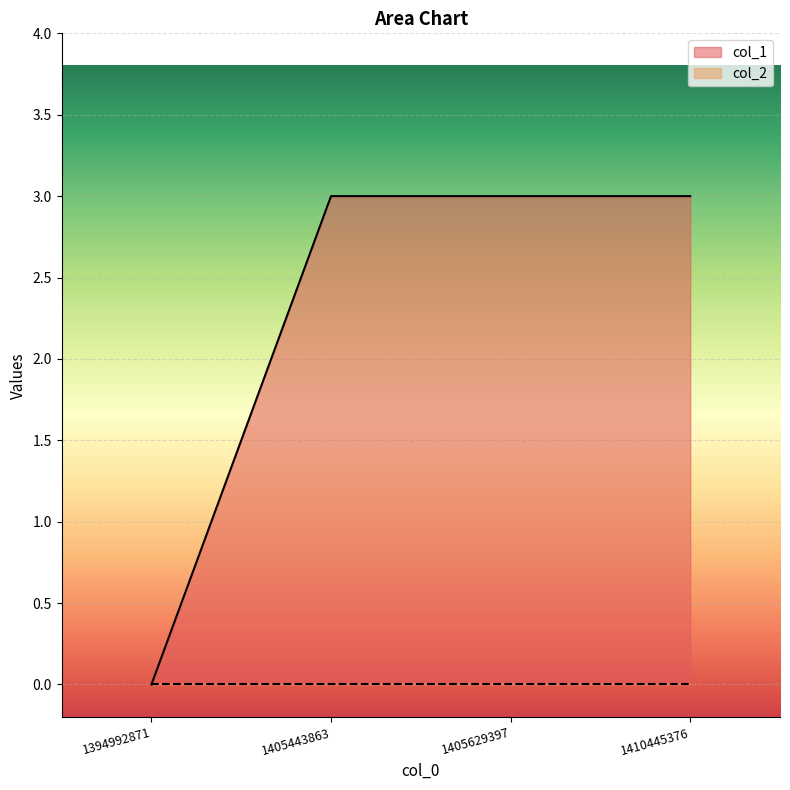

List the labels in order of value, smallest first.

1394992871, 1405443863, 1405629397, 1410445376